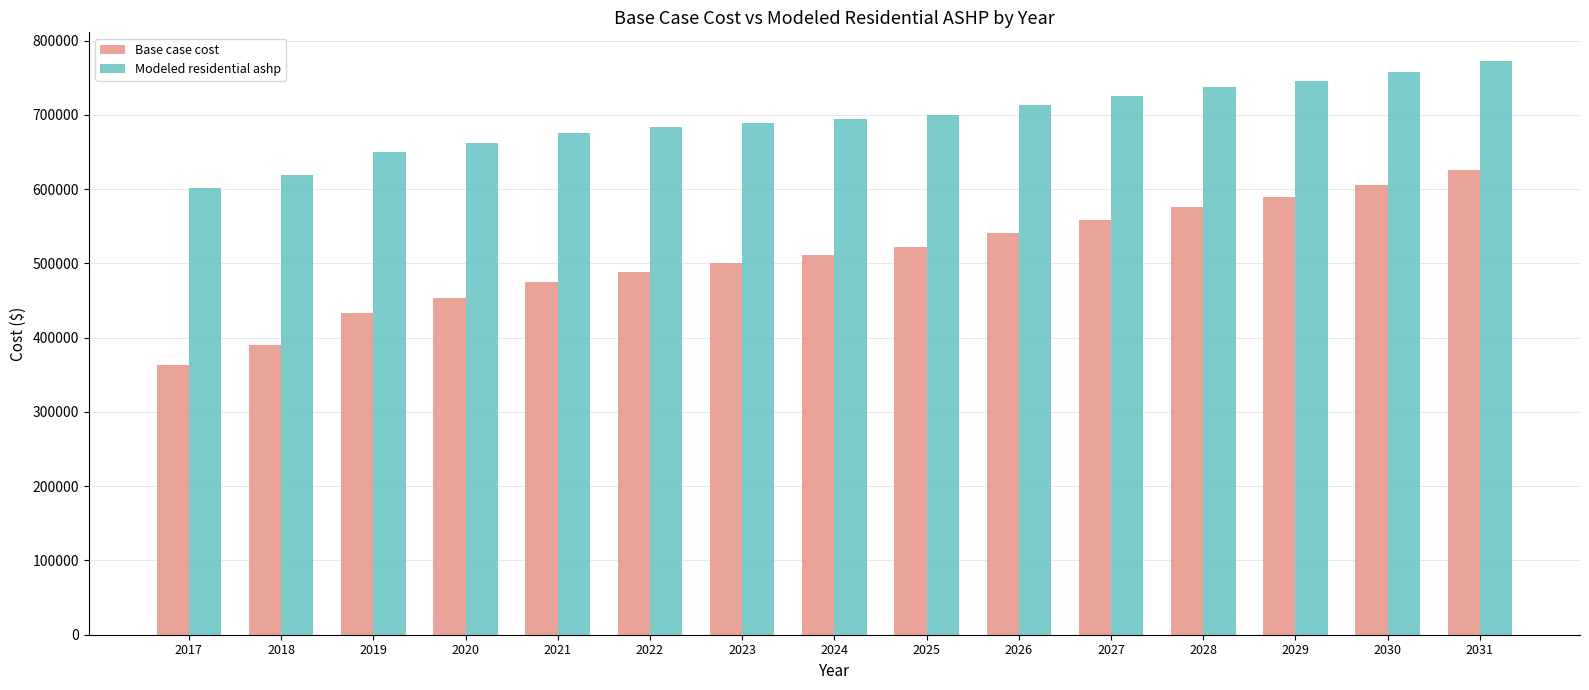

Reading left to right, extract all data points from this chart.

Base case cost: 2017=362780.1	2018=390529.3	2019=433410.0	2020=453834.8	2021=475171.2	2022=488938.5	2023=500367.2	2024=511076.0	2025=522759.2	2026=541241.0	2027=559125.6	2028=576356.3	2029=589692.3	2030=605464.4	2031=626211.7
Modeled residential ashp: 2017=601264.5	2018=618766.0	2019=649481.9	2020=661765.9	2021=676095.7	2022=683478.2	2023=689141.5	2024=694362.1	2025=700491.9	2026=713352.8	2027=725886.2	2028=738033.1	2029=746040.9	2030=757257.2	2031=772690.4